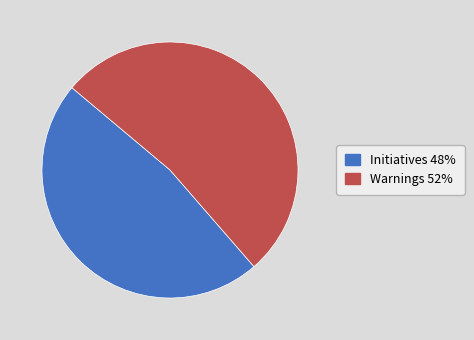

How many slices are in this pie chart?

2